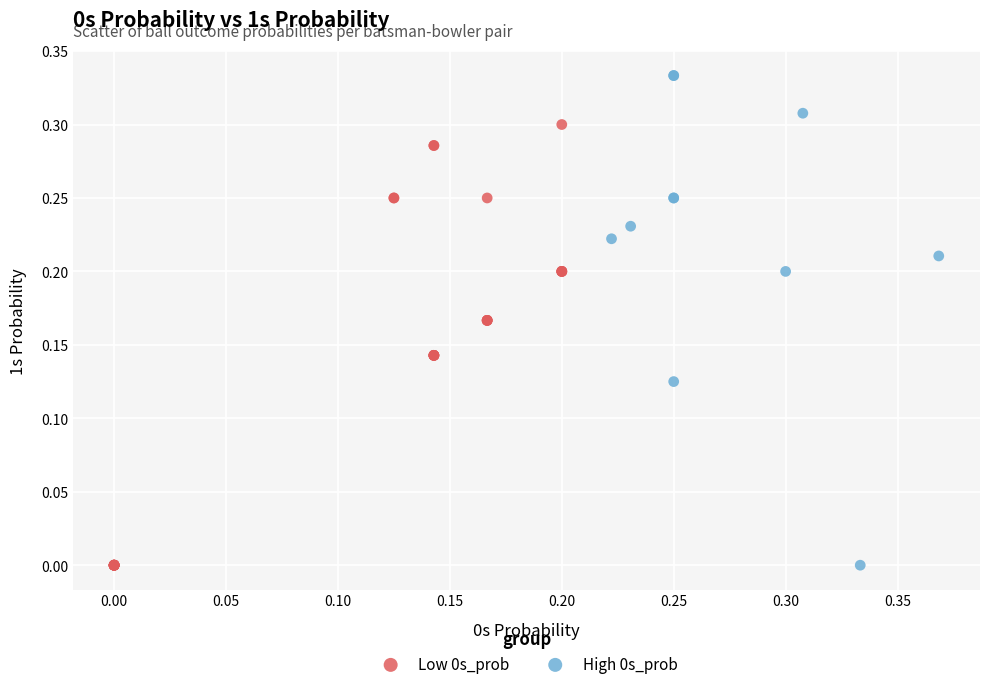

What are all the series names shown in the legend?

Low 0s_prob, High 0s_prob